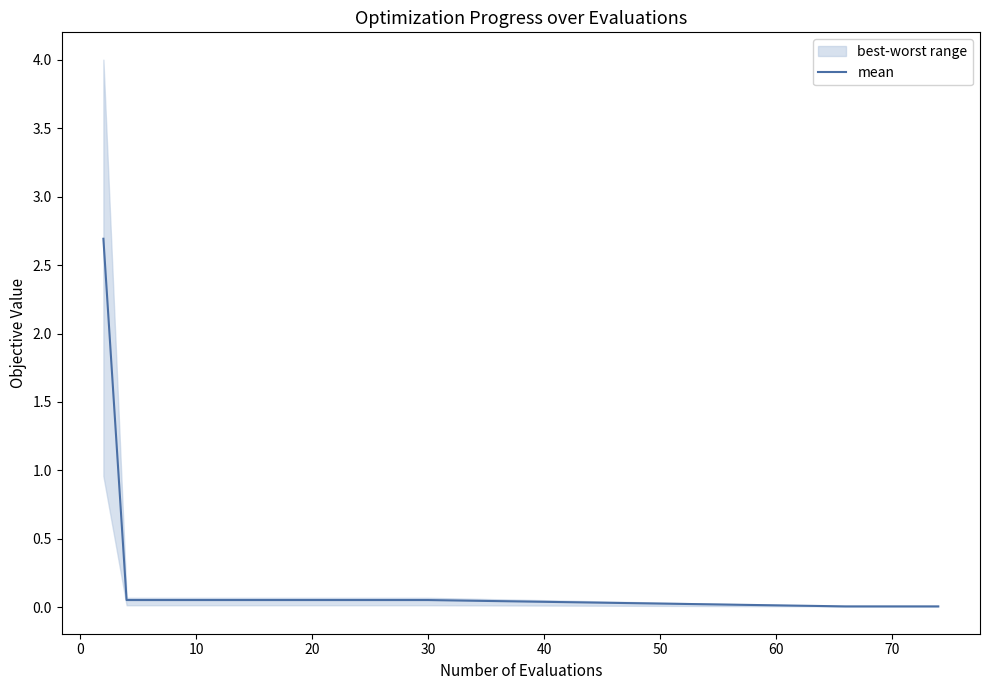

What is the highest value of the mean series?

2.7